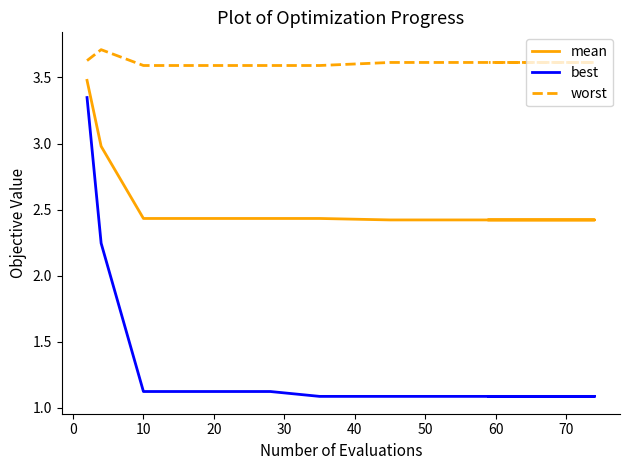

Is it true that best equals 1.1 at 40?

True